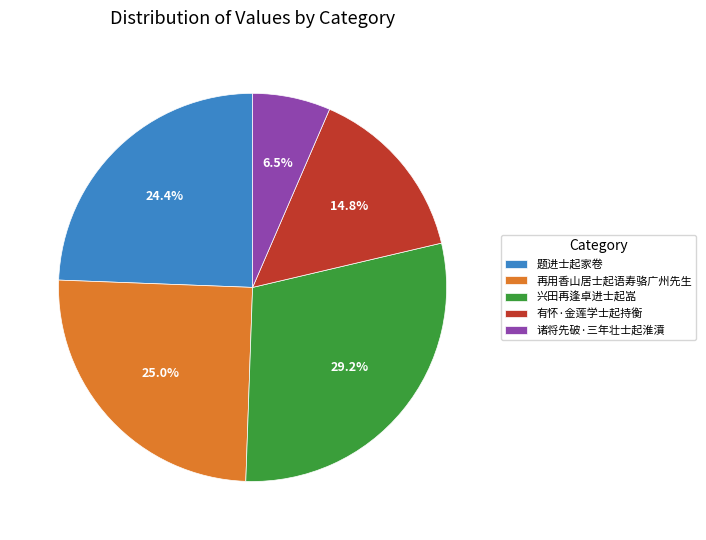

To the nearest percent, what is the difference between the 有怀·金莲学士起持衡 and 兴田再逢卓进士起嵓 slice percentages?

14%